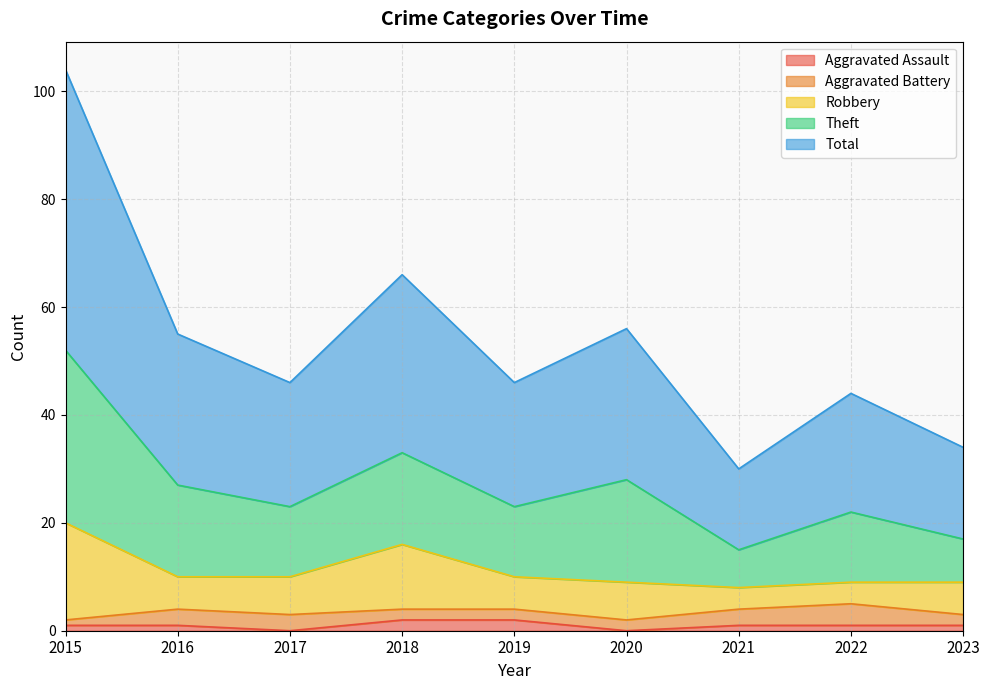

What is the sum of the Aggravated Assault values at 2018 and 2023?

3